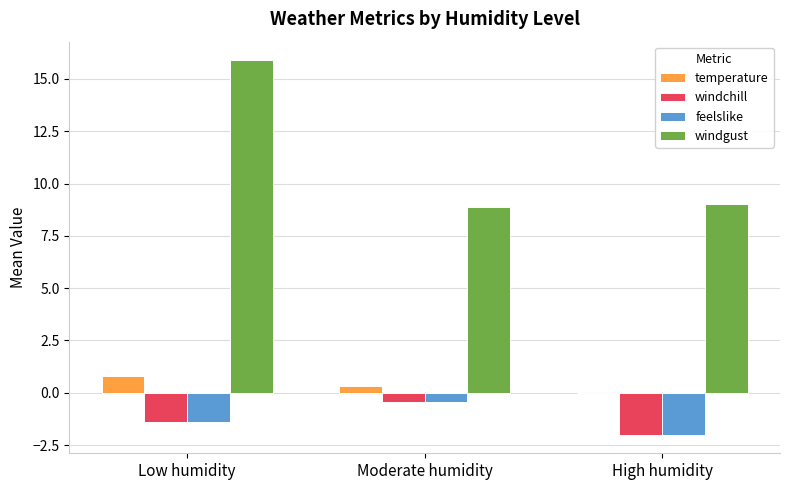

Is it true that windgust equals 15.9 at Low humidity?

True